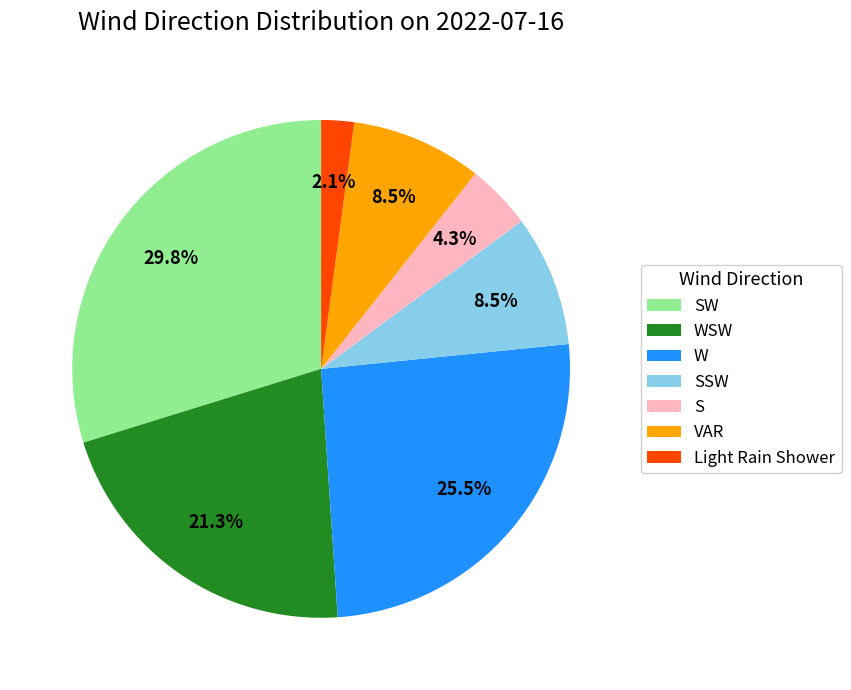

Is there any slice that represents more than half of the pie?

No